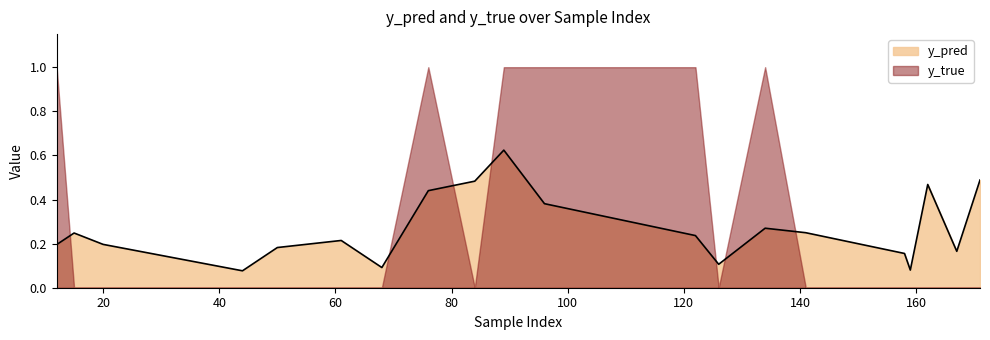

True or false: the data shows 0.5 at 171.

True